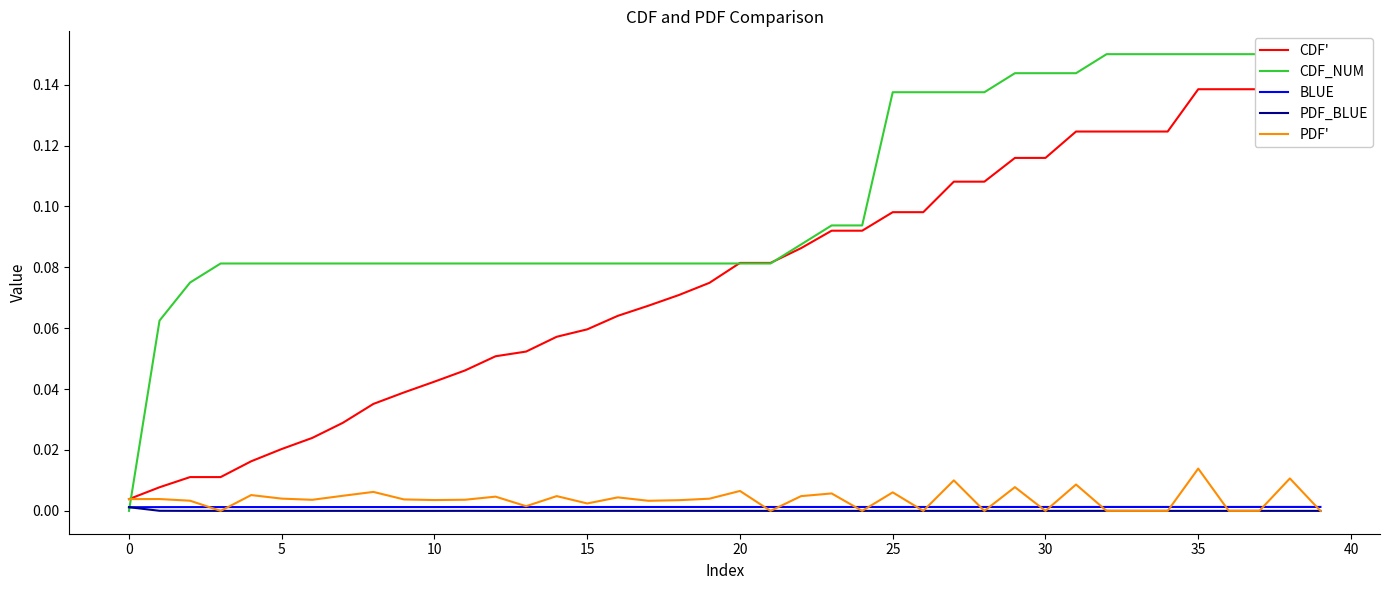

How many categories are shown in the chart?

40